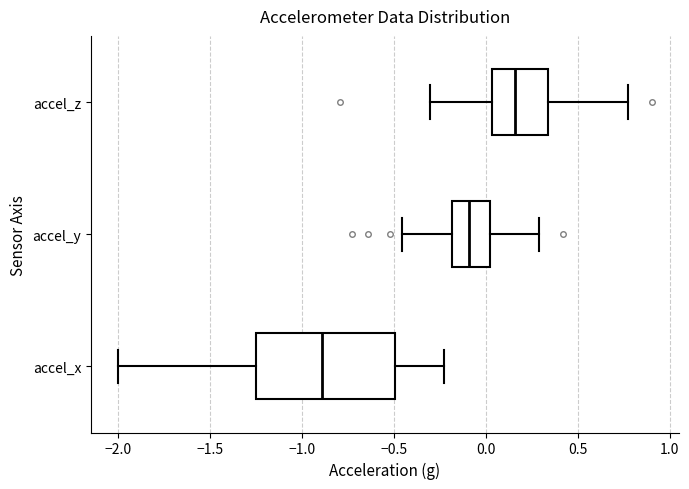

Which box's median line is the furthest to the right?

accel_z